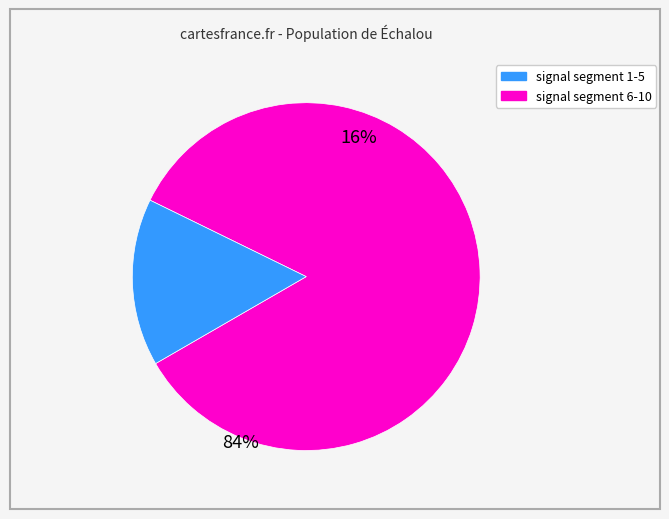

Is there a majority slice in this chart?

Yes